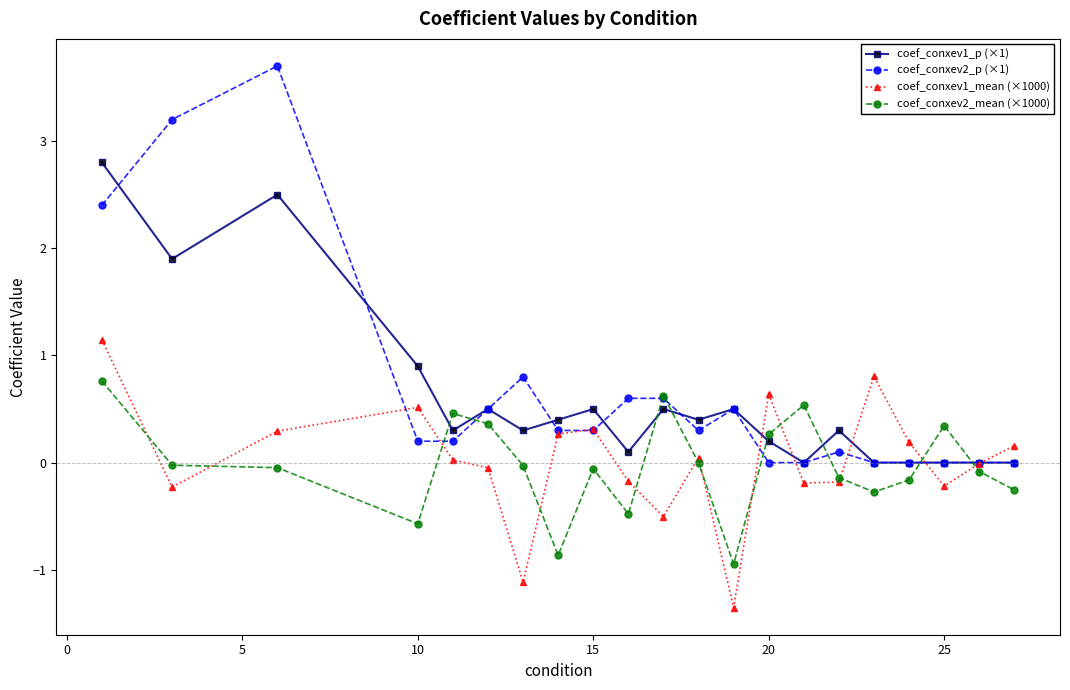

How many categories are shown in the chart?

21